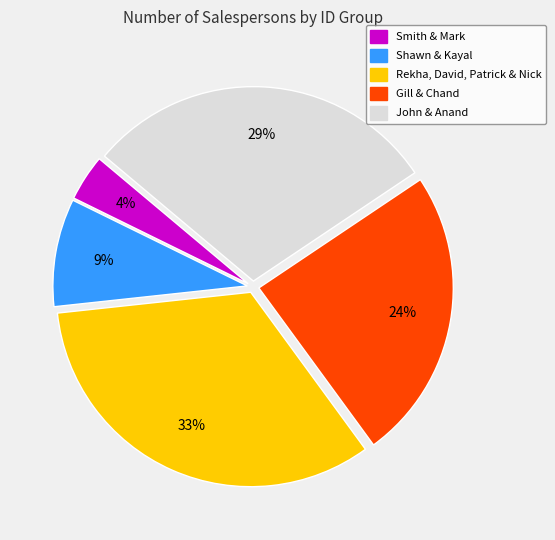

Is the sum of Shawn & Kayal and Gill & Chand greater than half?

No